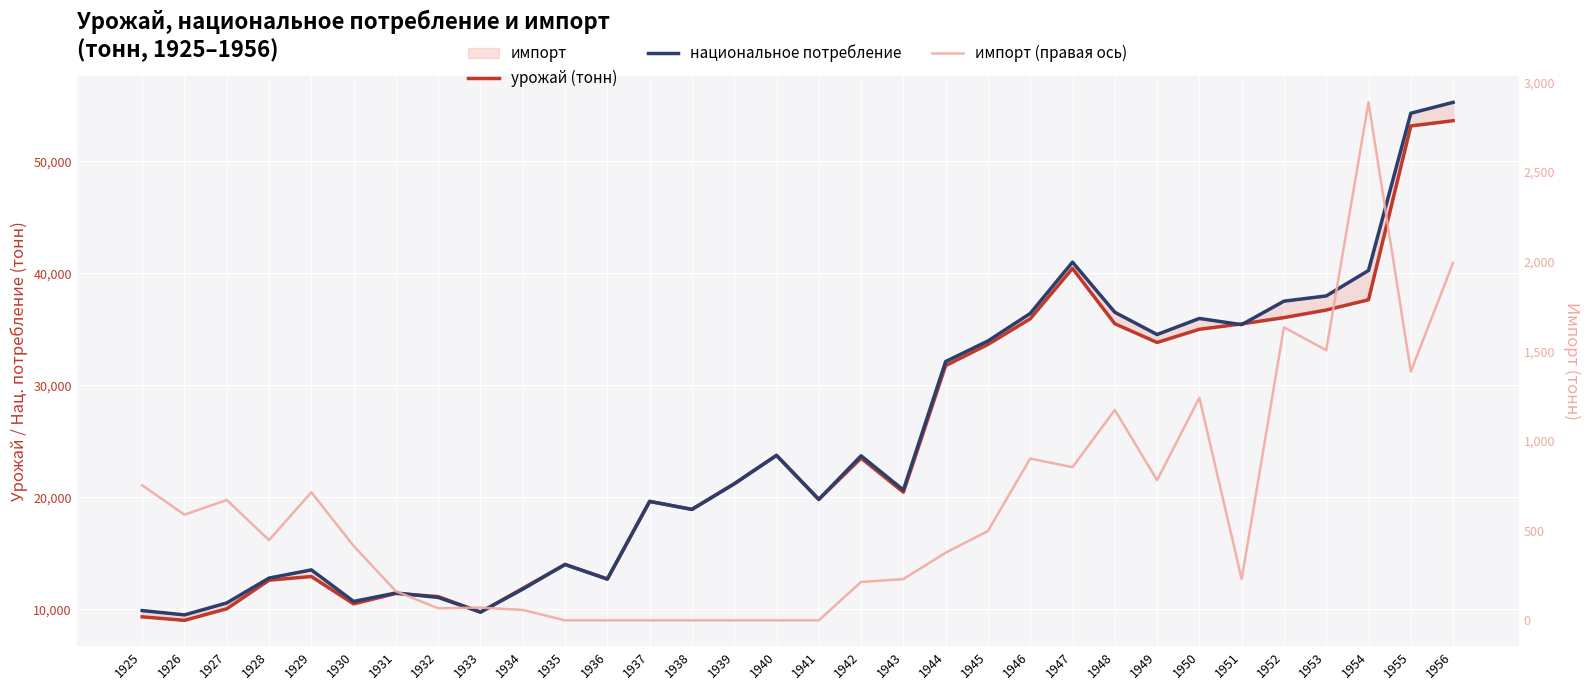

What is the maximum value for урожай (тонн)?

53615